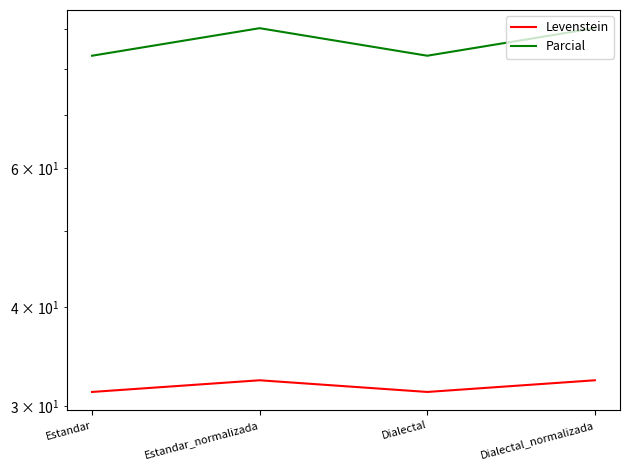

What is the sum of the Parcial values at Dialectal_normalizada and Estandar_normalizada?

180.2